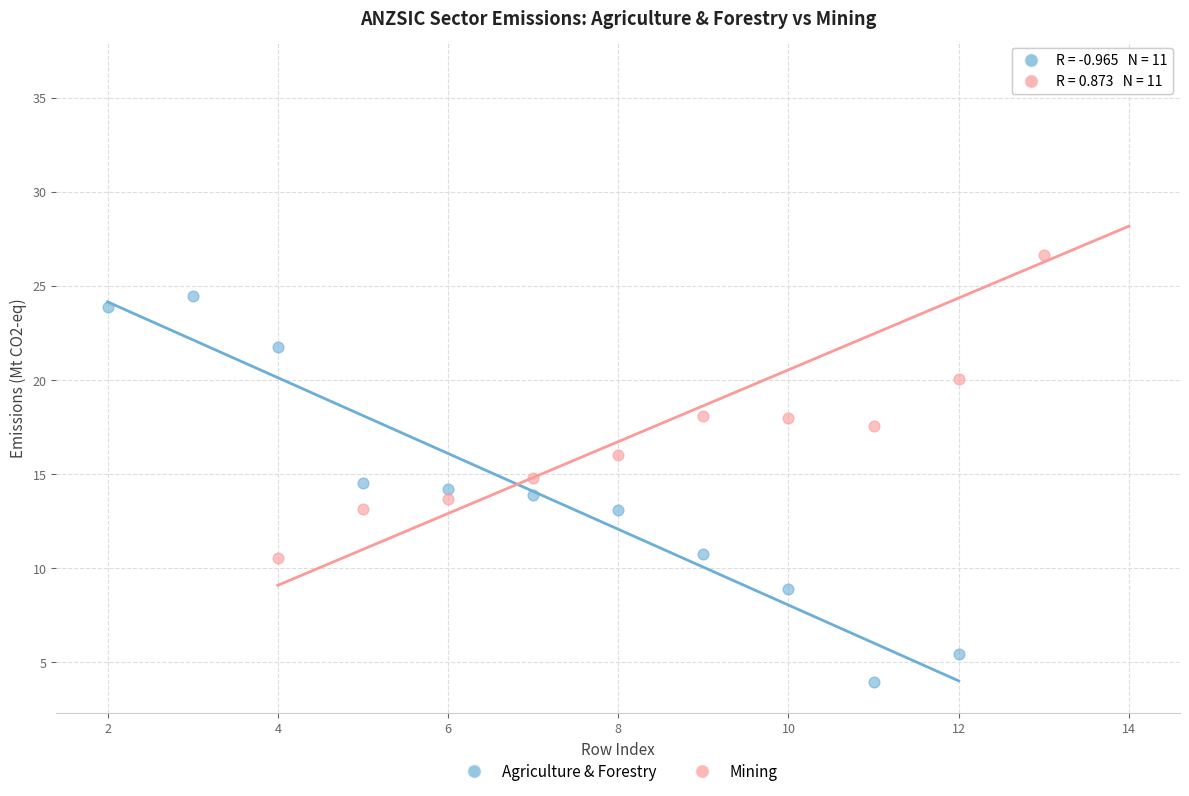

Which series contains the highest Y value?

Mining